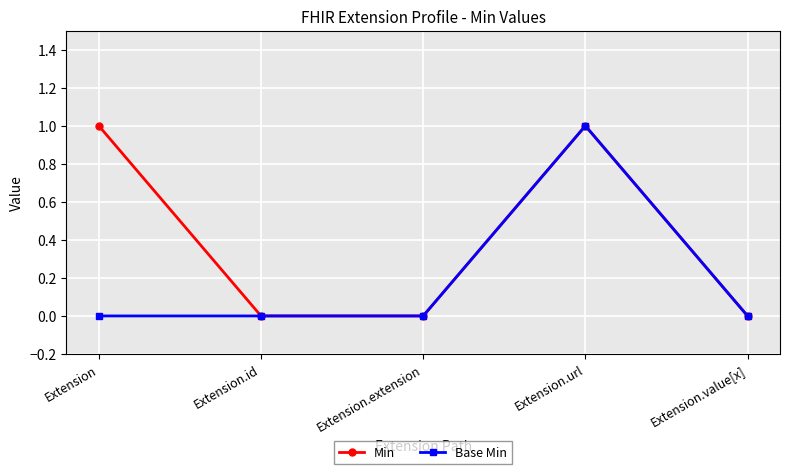

In Min, how many points are higher than both neighbors (excluding endpoints)?

1